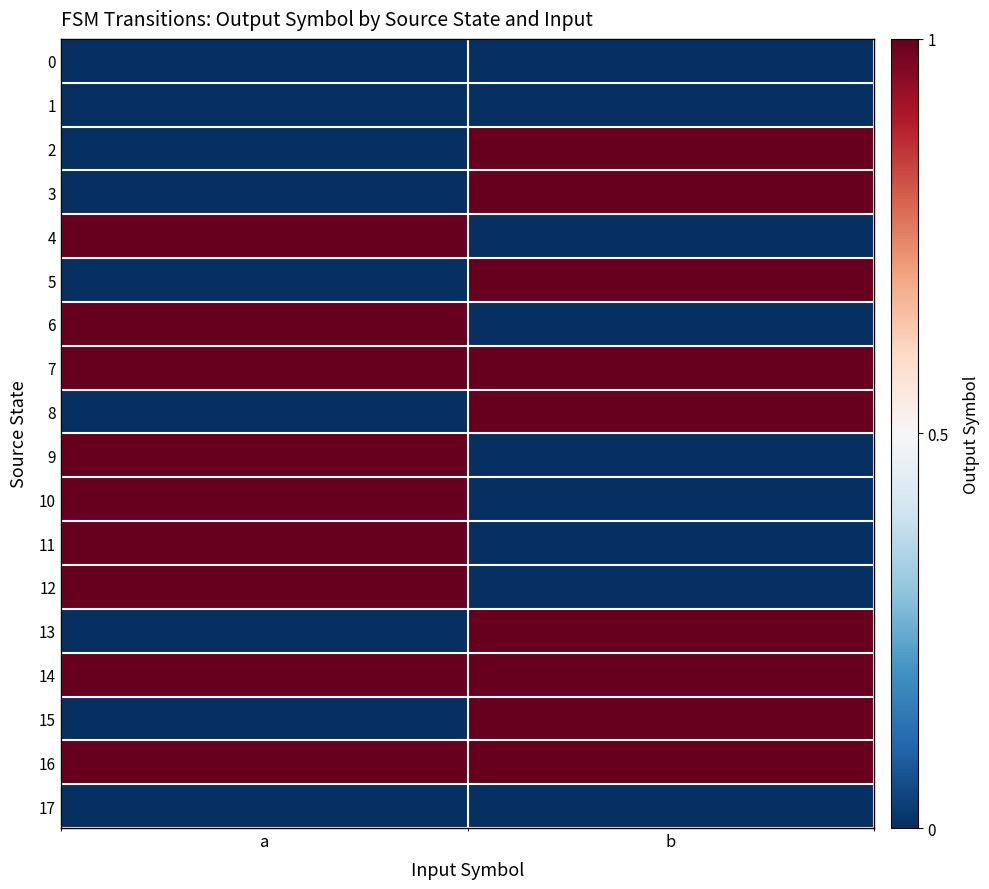

Reading right to left, transcribe all the data shown in this chart.

0: b=0	a=0
1: b=0	a=0
2: b=1	a=0
3: b=1	a=0
4: b=0	a=1
5: b=1	a=0
6: b=0	a=1
7: b=1	a=1
8: b=1	a=0
9: b=0	a=1
10: b=0	a=1
11: b=0	a=1
12: b=0	a=1
13: b=1	a=0
14: b=1	a=1
15: b=1	a=0
16: b=1	a=1
17: b=0	a=0